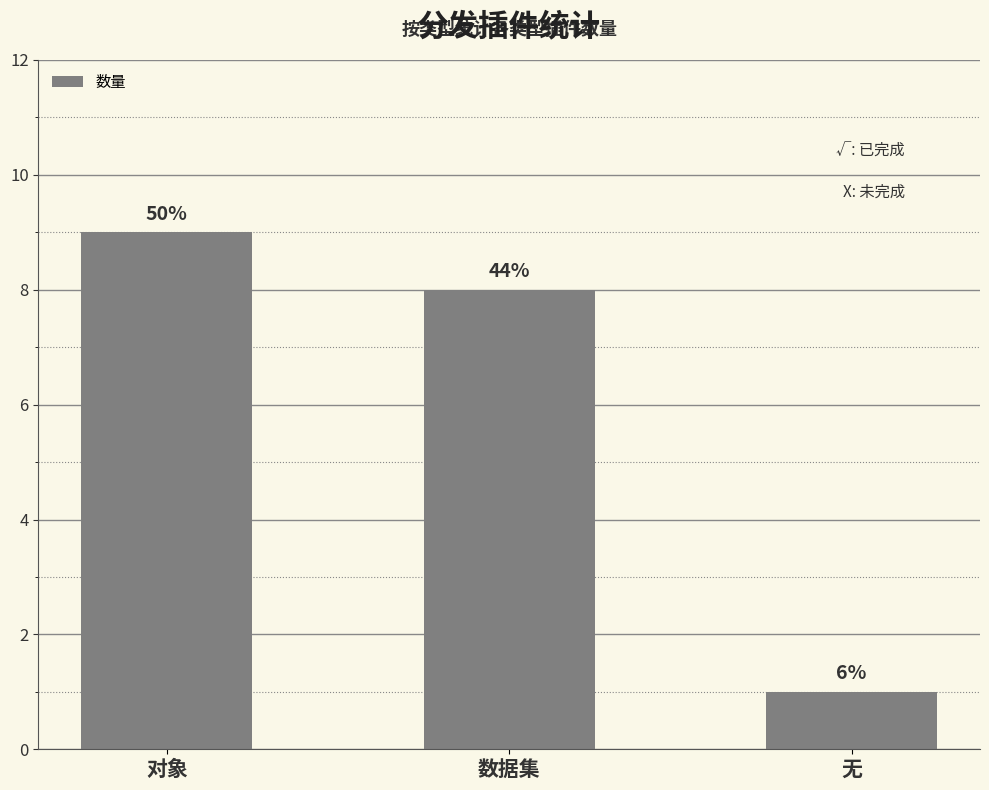

Rank the categories by value from highest to lowest.

对象, 数据集, 无